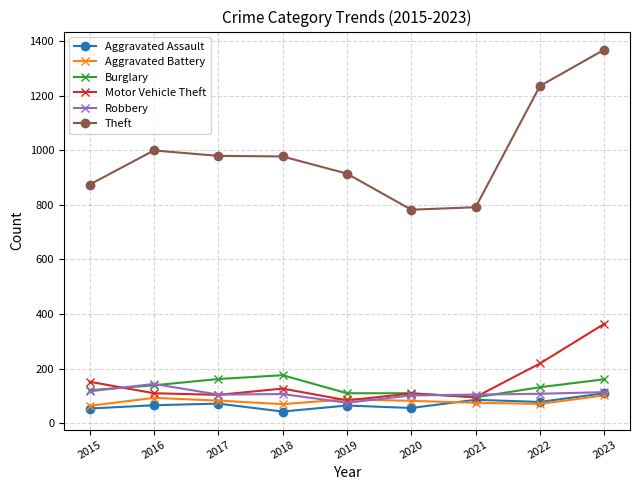

At which category is the sum across all series the highest?

2023